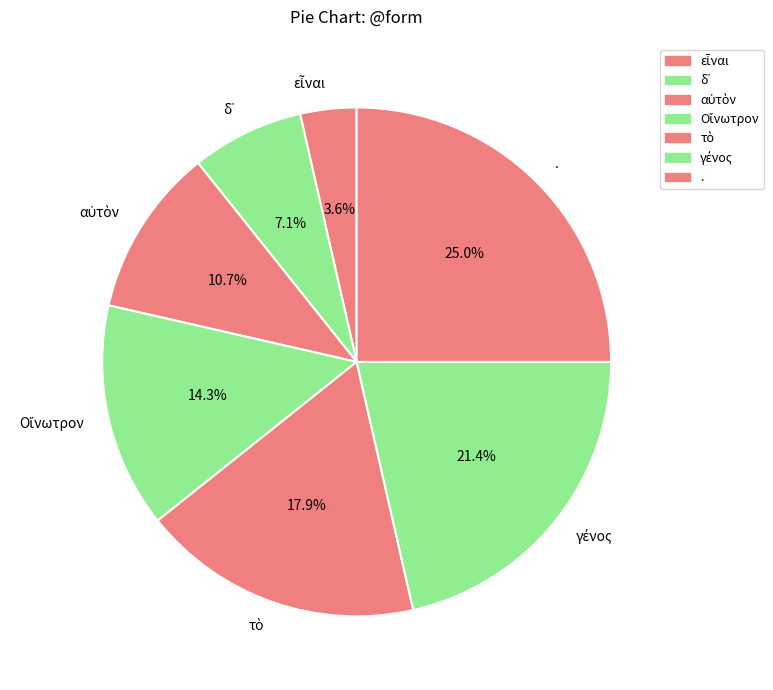

Is there any slice that represents more than half of the pie?

No